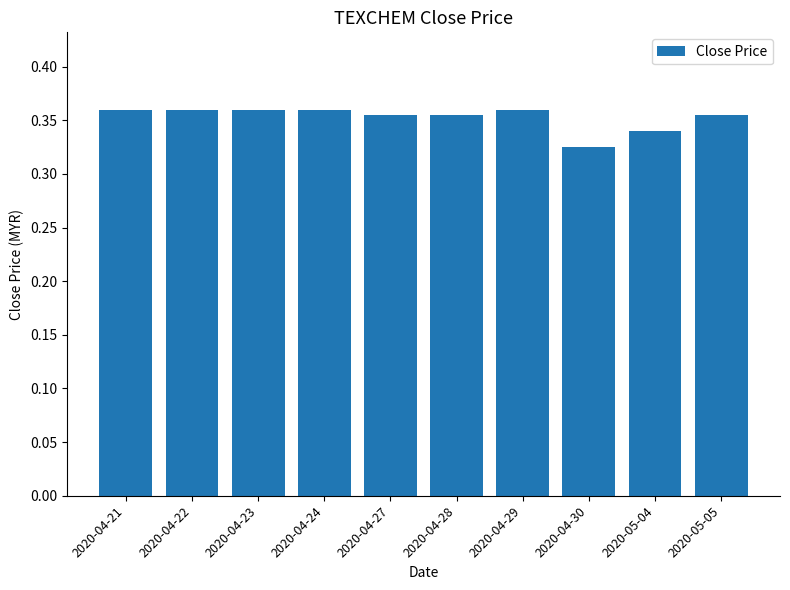

The chart shows a value of 0.1 at 2020-04-24. True or false?

False